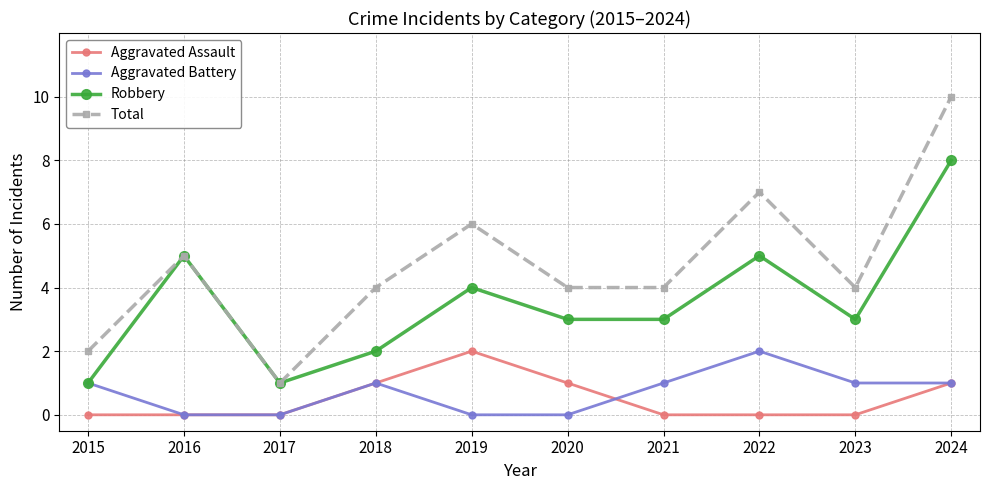

At which category is the sum across all series the highest?

2024